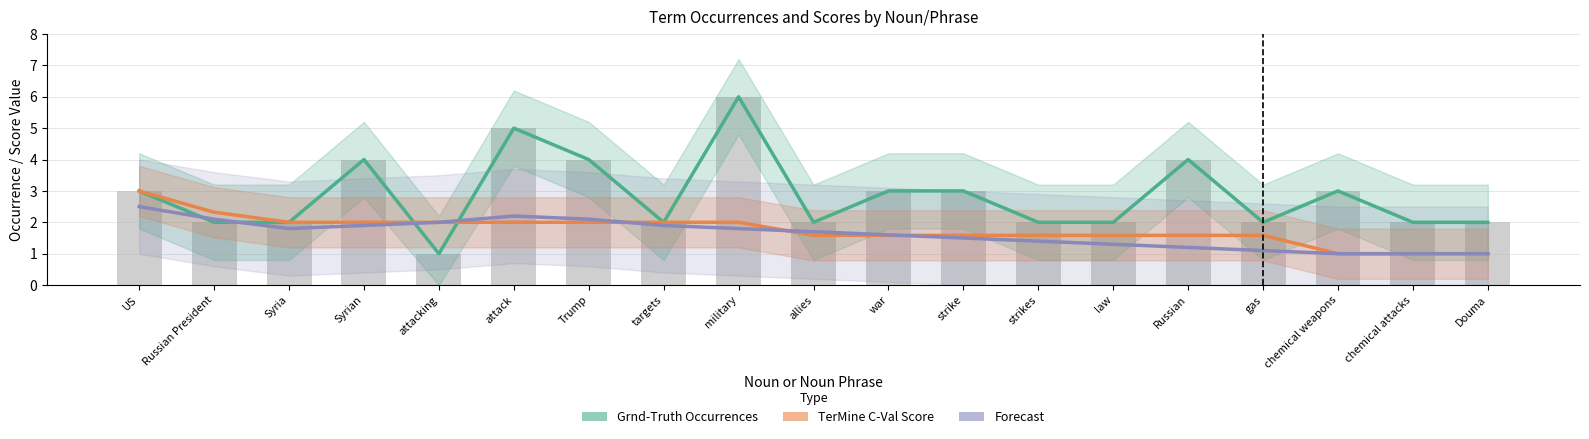

Are the bars horizontal?

No